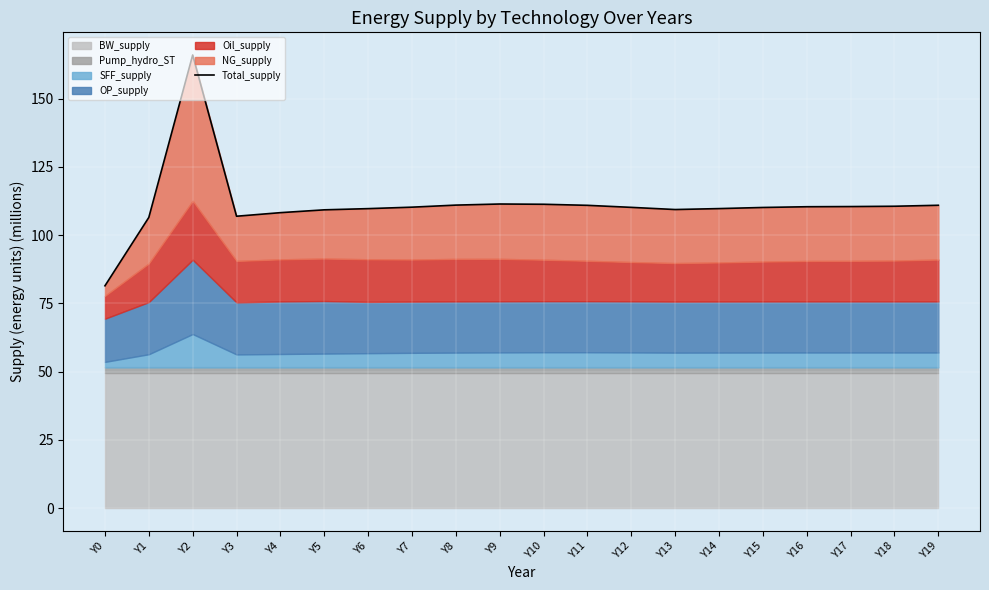

What is the average value?

111.2